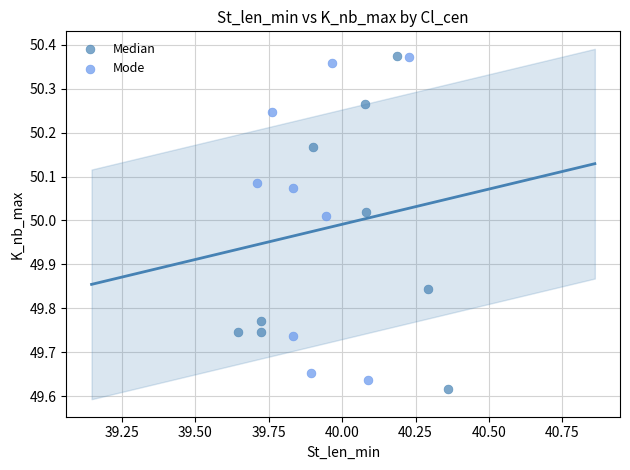

What are all the series names shown in the legend?

Median, Mode